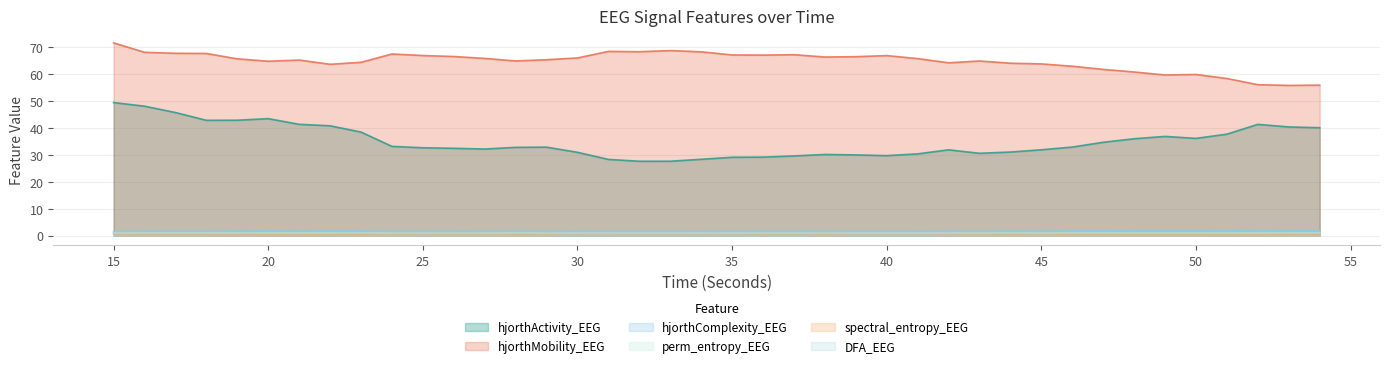

How many lines are shown in the chart?

6